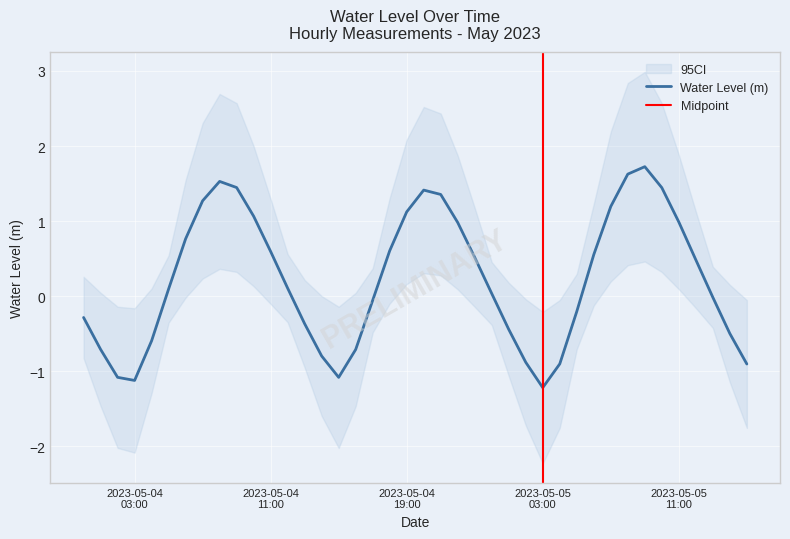

What is the maximum value for Water Level (m)?

1.7